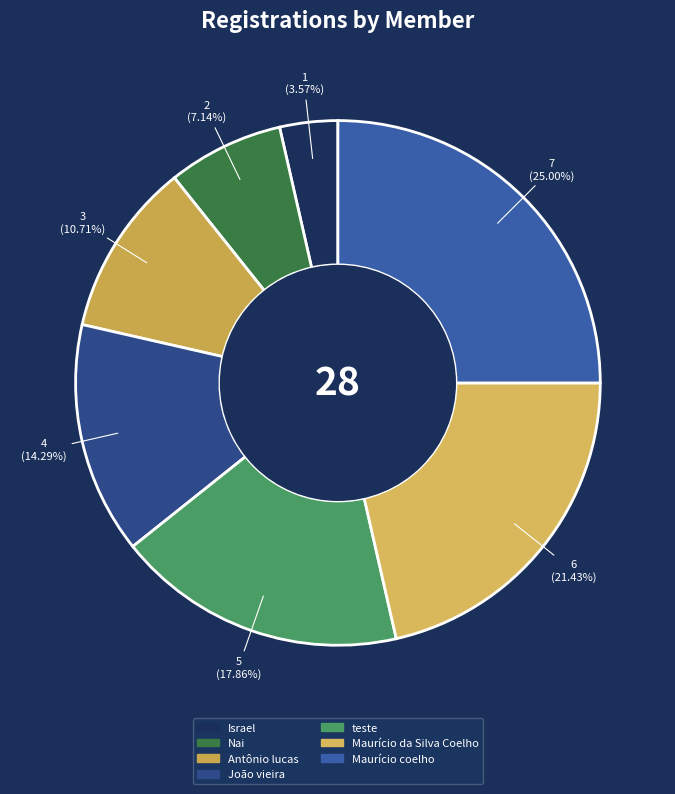

Which category has the smallest portion of the pie?

Israel